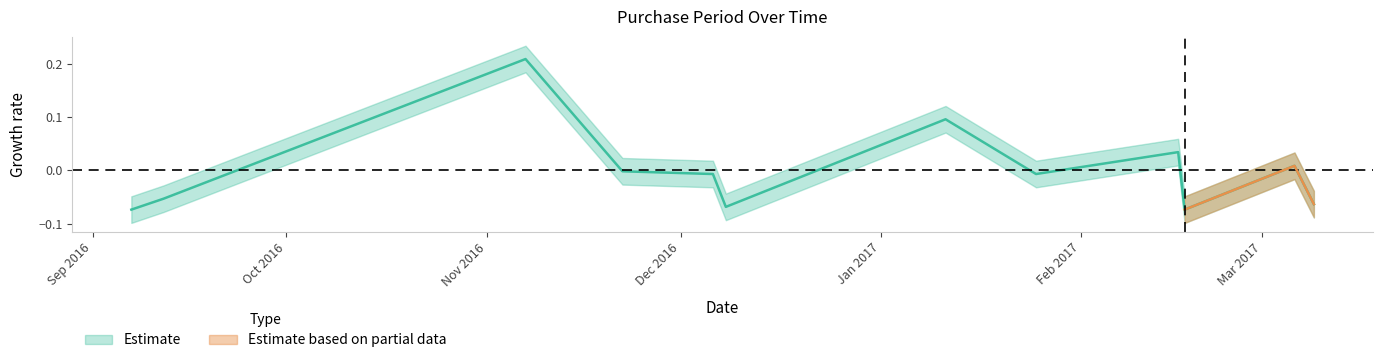

What is the value of the 12th point from the left?

-0.1